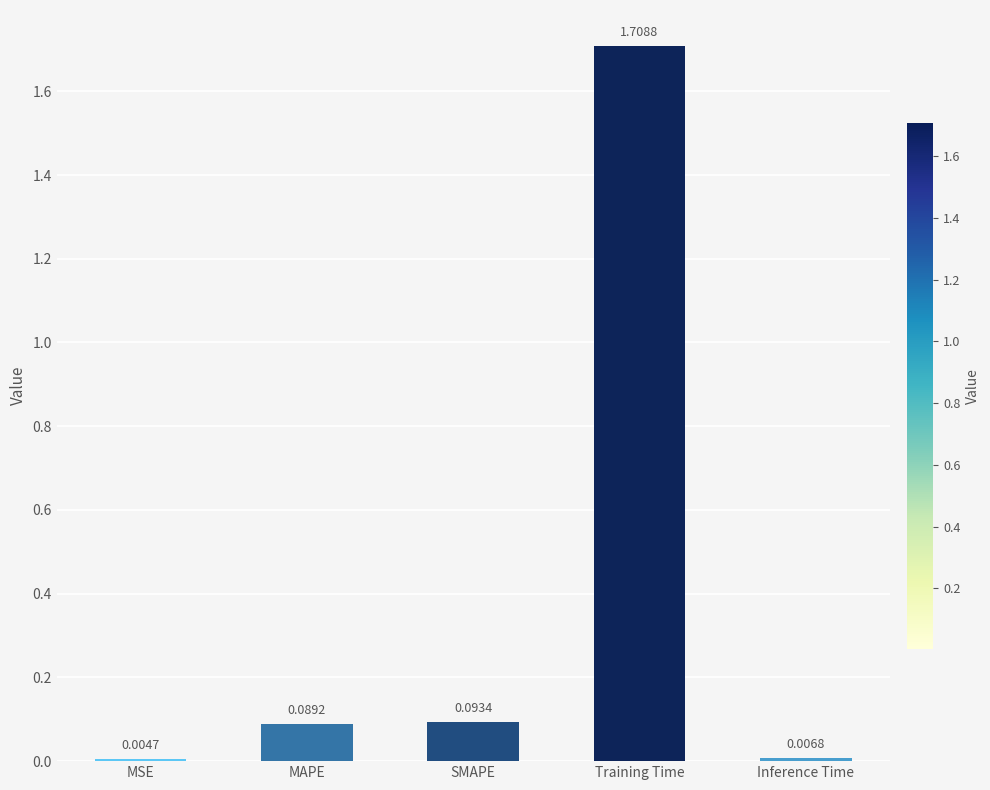

Are the bars horizontal?

No